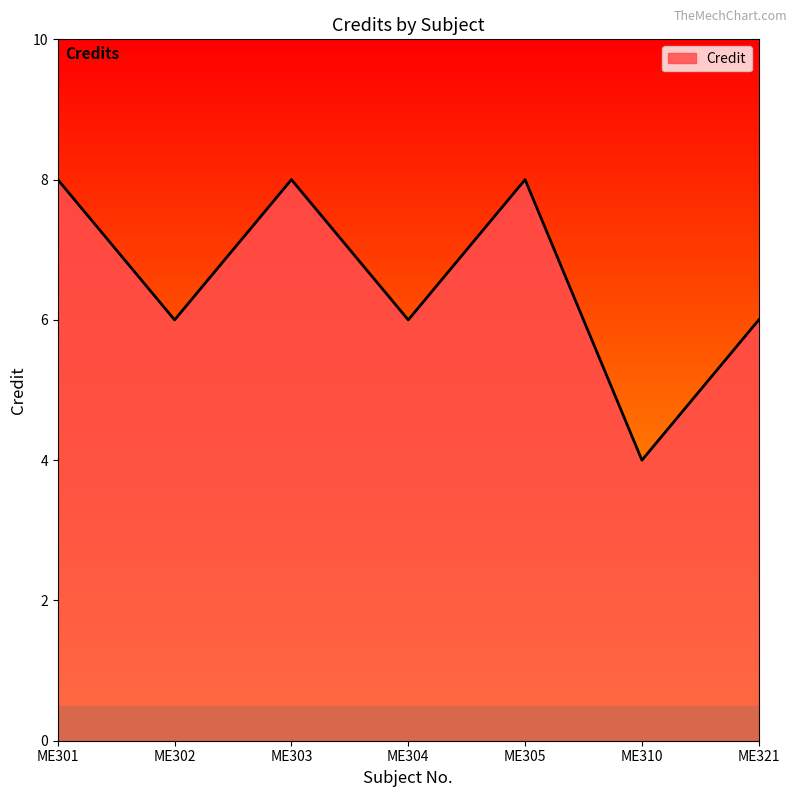

True or false: the data shows 5 at ME310.

False